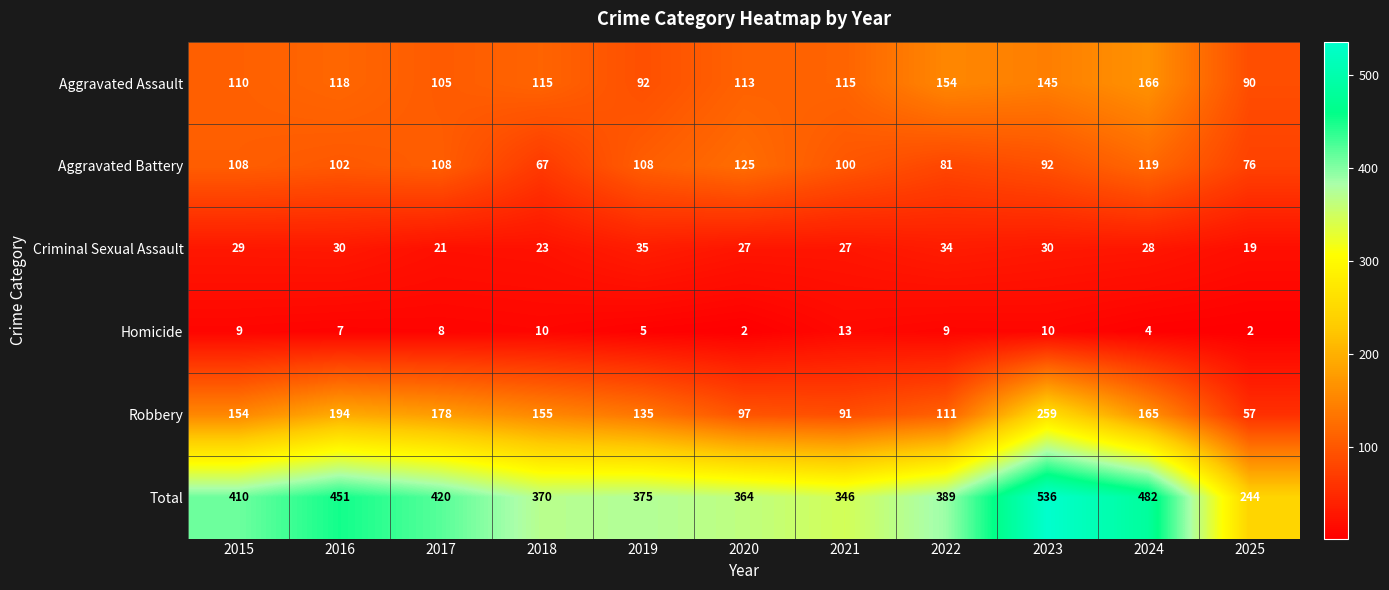

Is it true that Criminal Sexual Assault equals 51 at 2023?

False